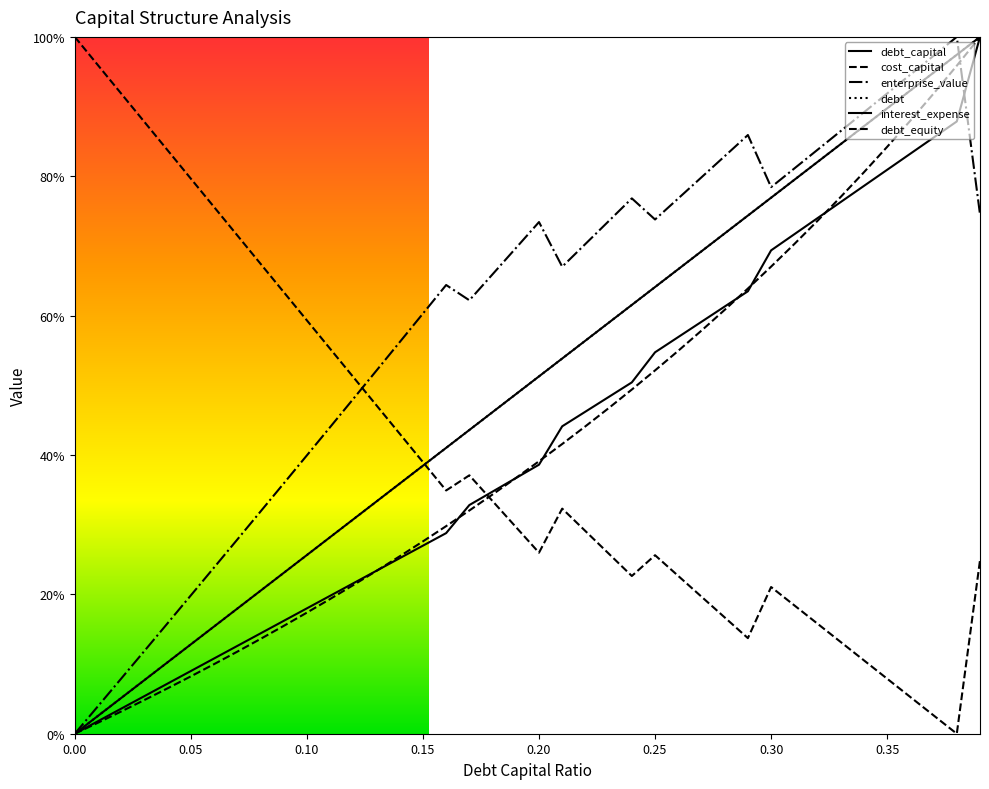

What is the difference between the highest and lowest values at 0.25?

0.5